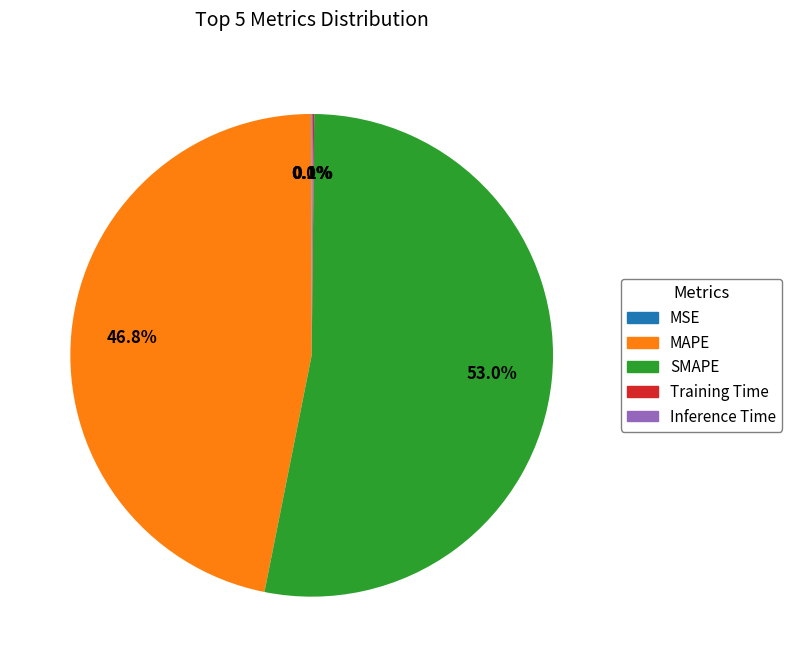

To the nearest percent, what is the difference between the largest and smallest slice percentages?

53%